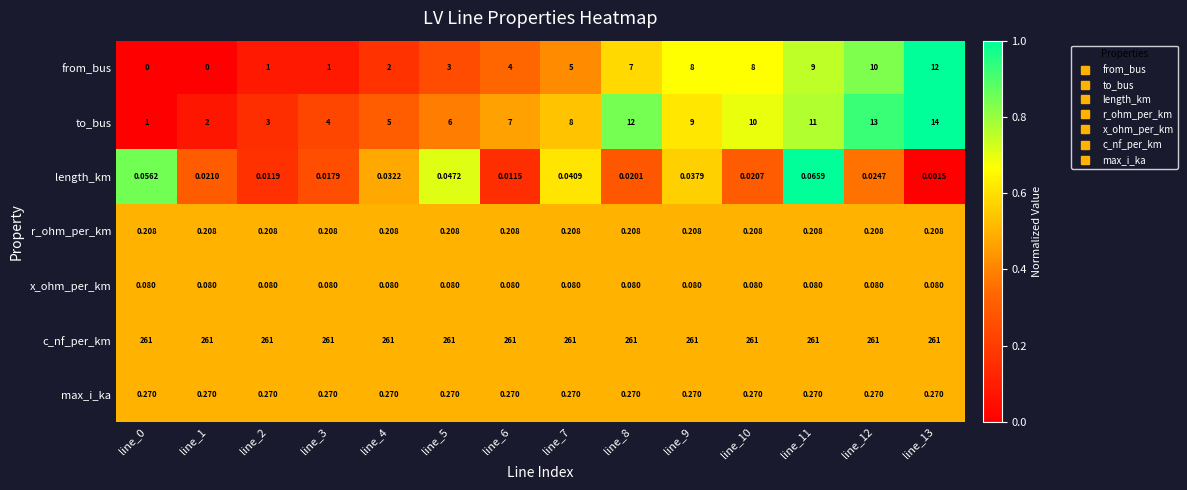

At line_4, list the series in order from largest to smallest.

c_nf_per_km, to_bus, from_bus, max_i_ka, r_ohm_per_km, x_ohm_per_km, length_km